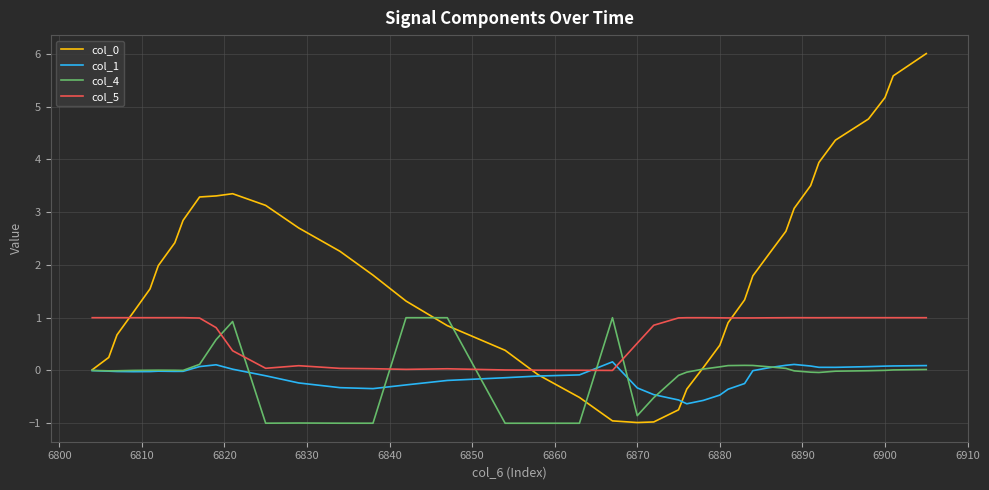

True or false: col_5 and col_4 cross at least once.

True